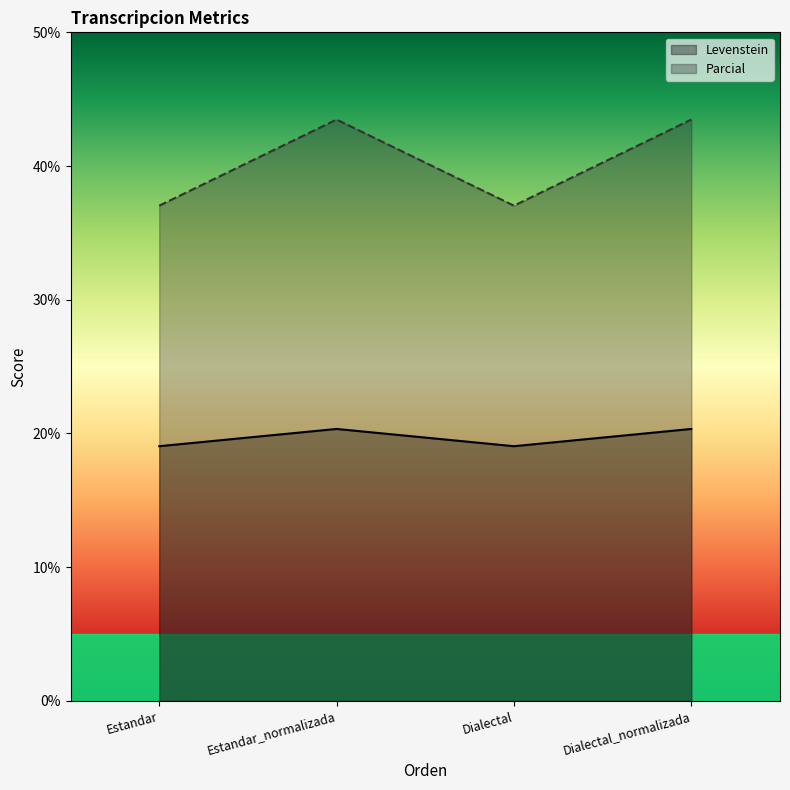

Where is the first local maximum for Parcial?

Estandar_normalizada